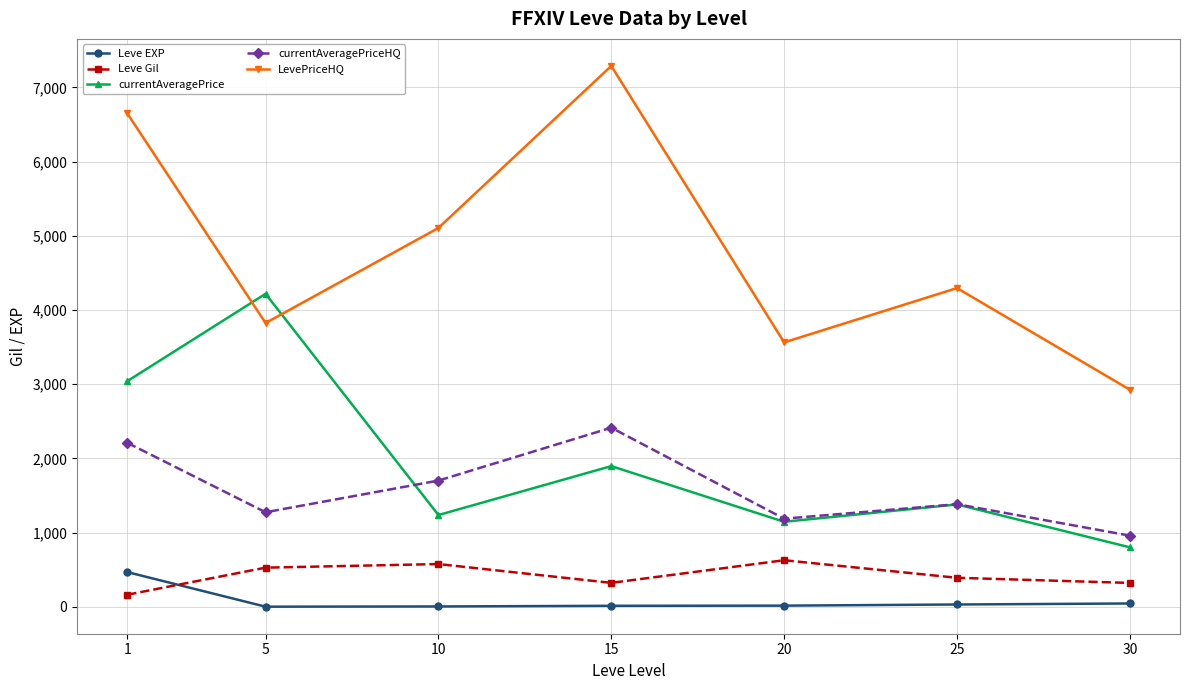

What is the sum of all Leve Gil values?

2934.3